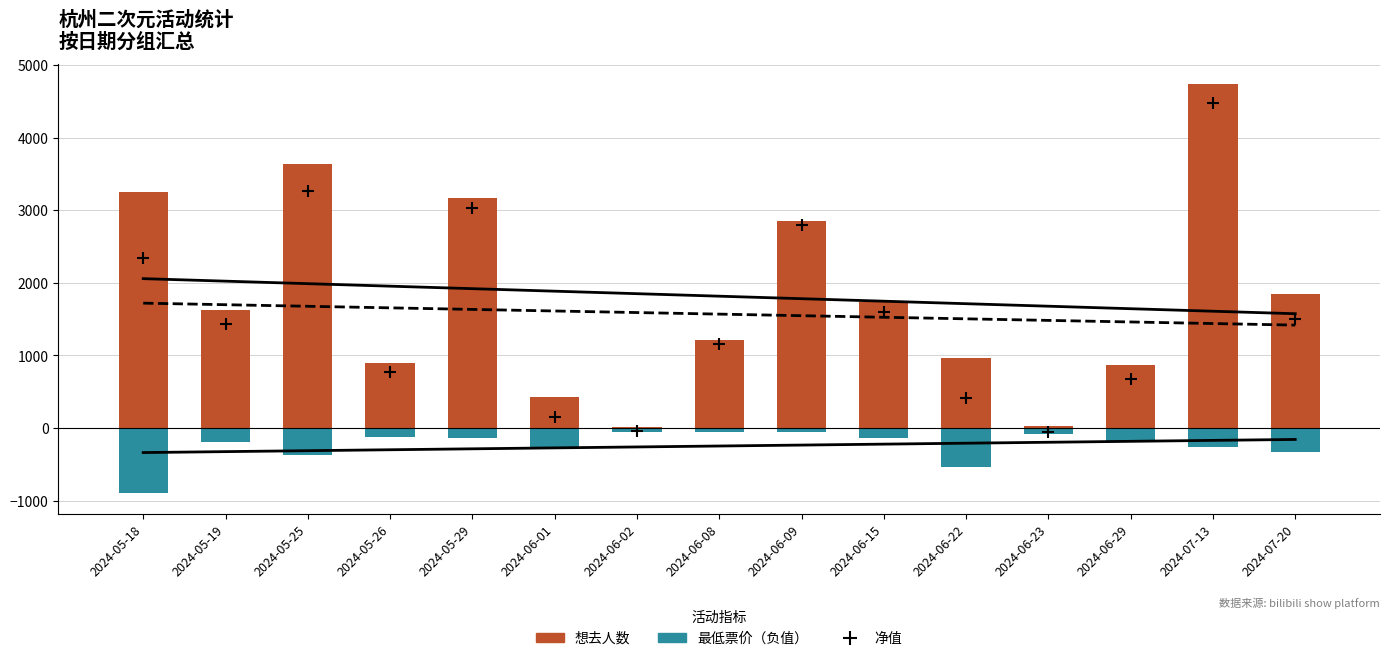

At which category is the sum across all series the highest?

2024-07-13